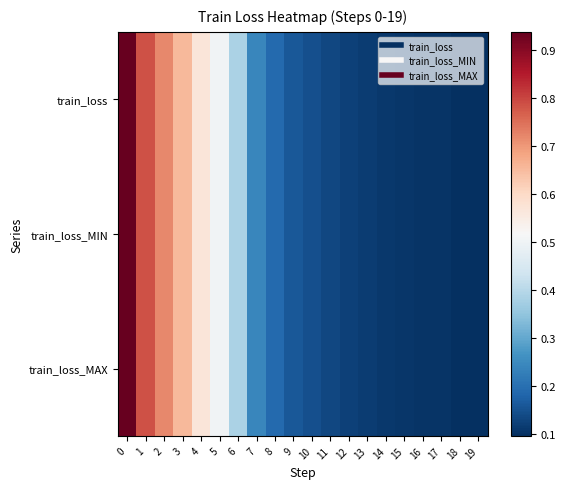

At how many categories does at least one series exceed 0?

20